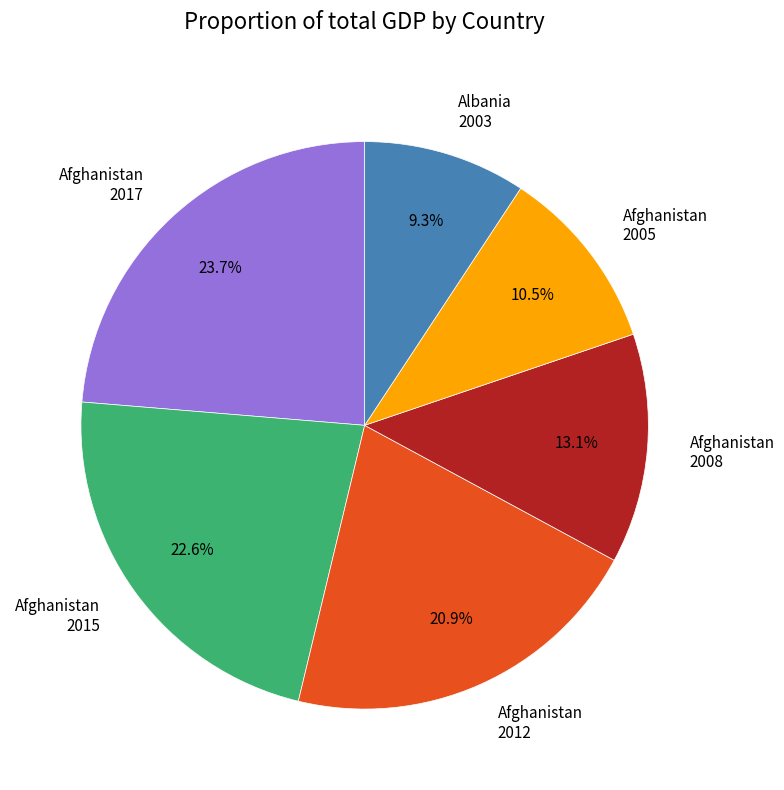

Which slice is the largest?

Afghanistan 2017